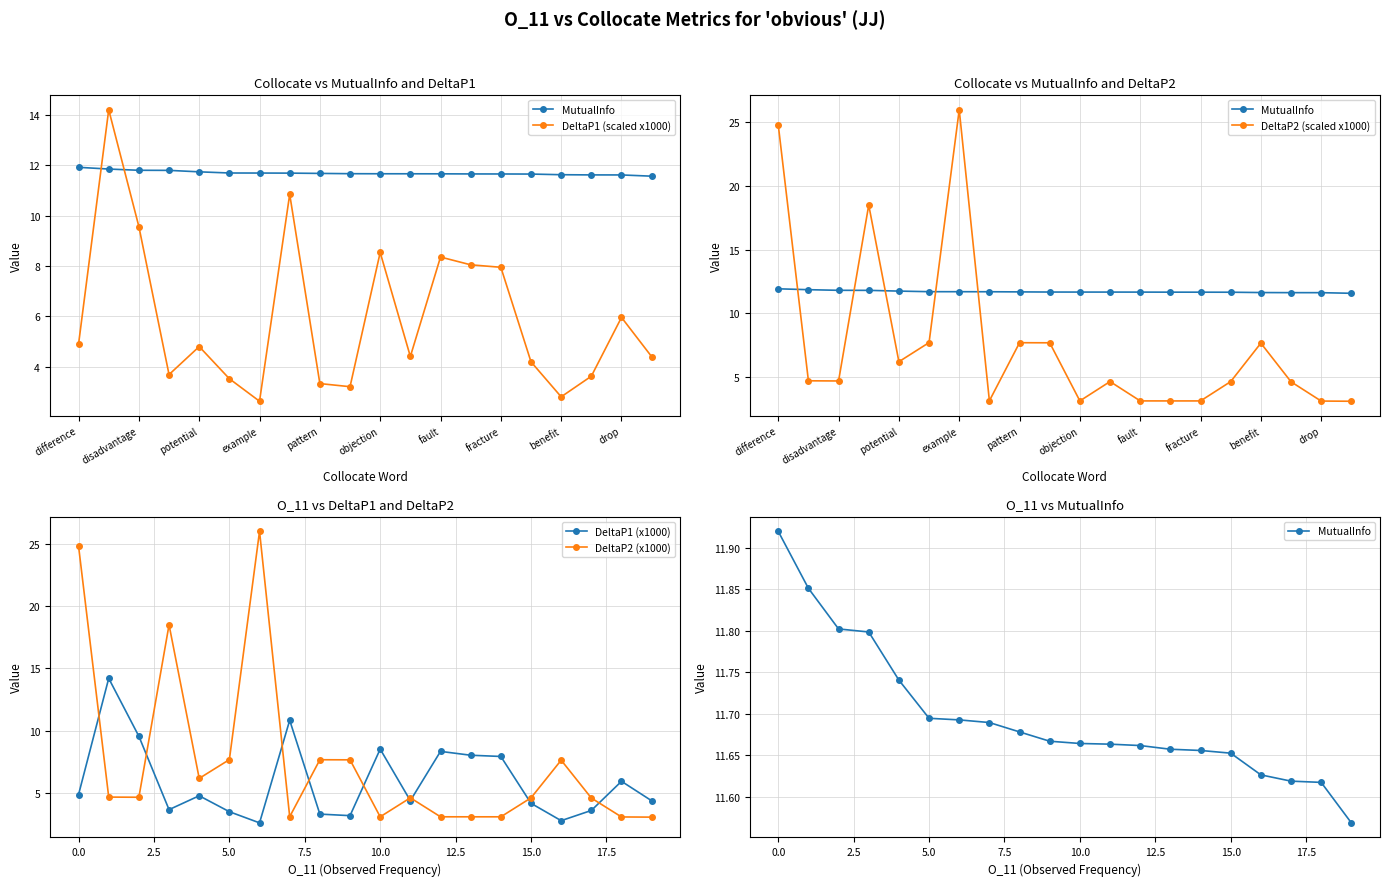

Rank the series at 14 from highest to lowest value.

MutualInfo, DeltaP1 (scaled x1000), DeltaP1 (x1000), DeltaP2 (scaled x1000), DeltaP2 (x1000)